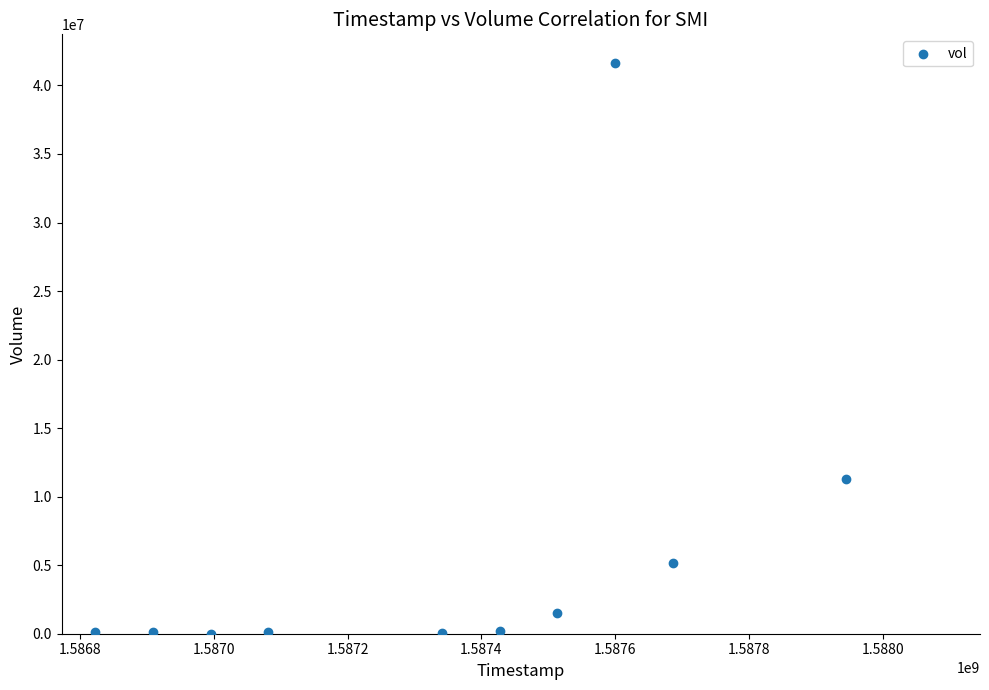

What is the average Y value?

6021150